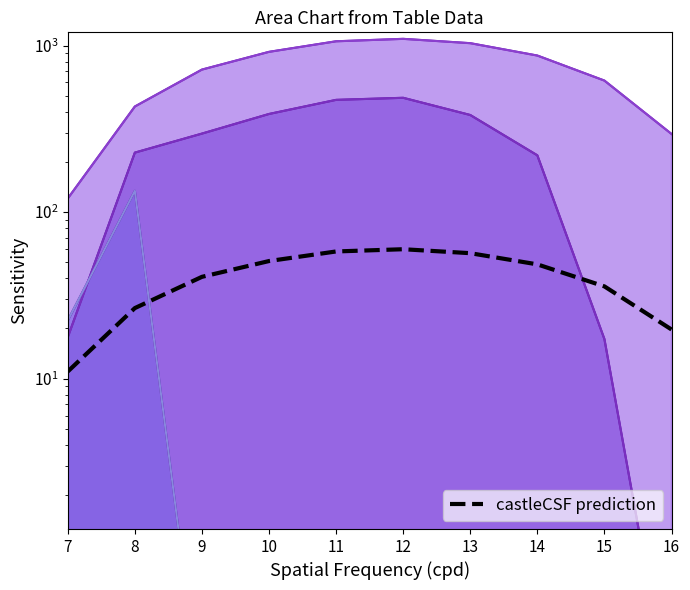

What is the value of the 5th point from the left?

58.0